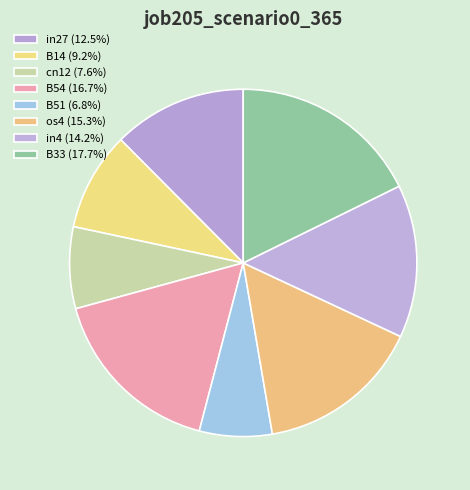

What percentage is the in27 slice, to the nearest percent?

12%